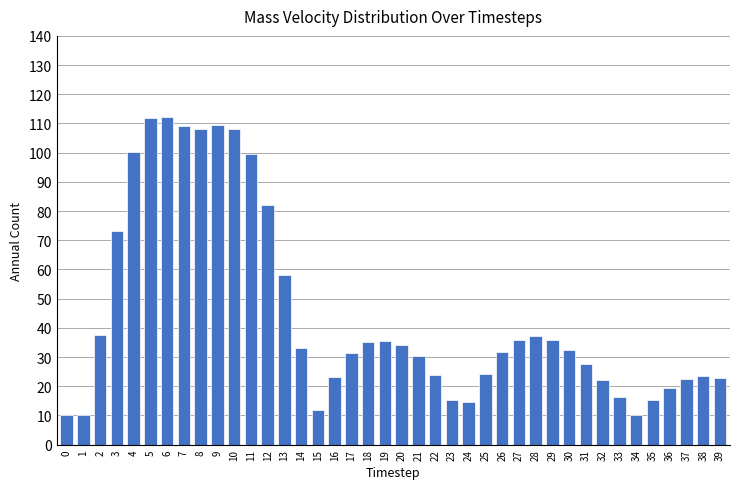

What is the ratio of the value at 30 to the value at 10?

0.3